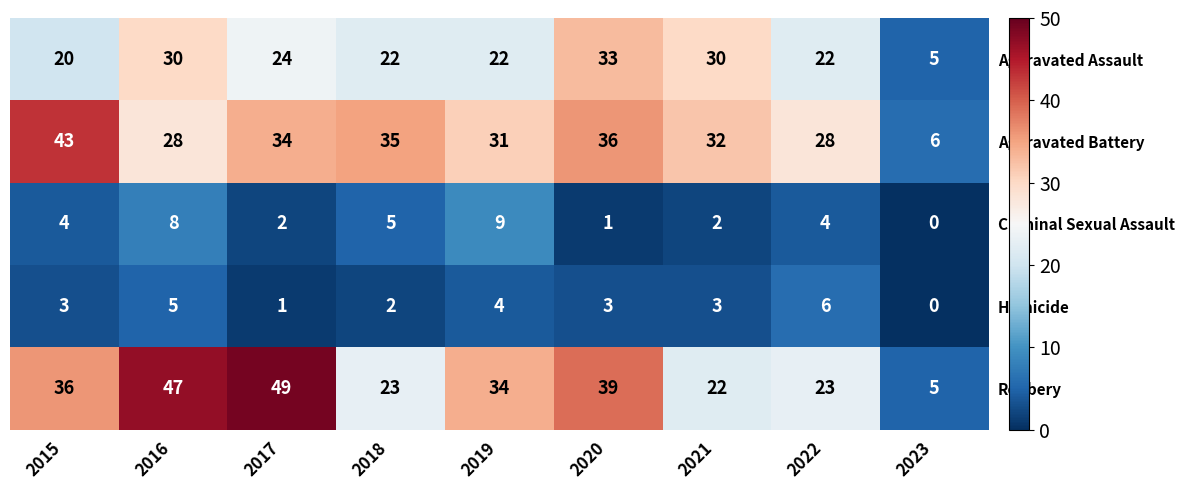

Which label corresponds to the largest value in the chart?

2017